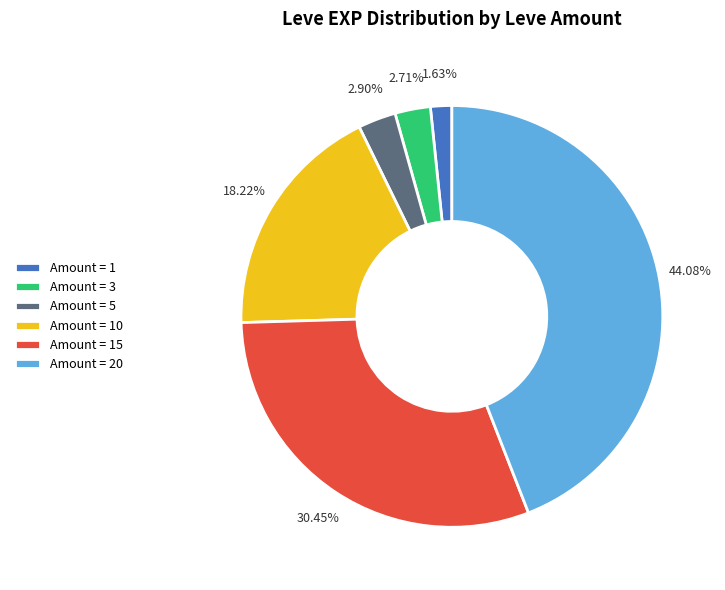

Combined, do Amount = 20 and Amount = 15 account for over 50%?

Yes